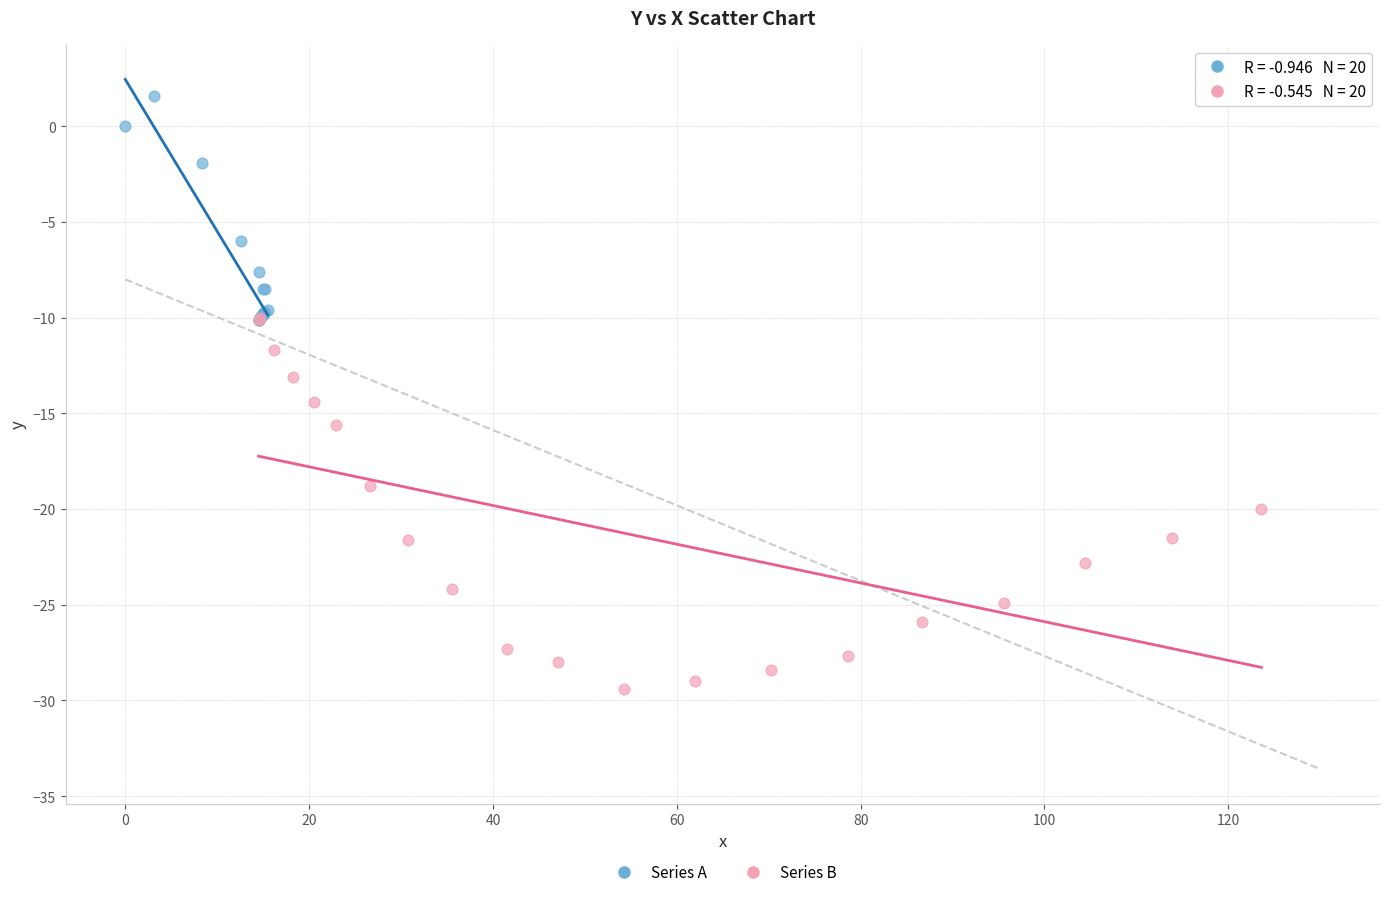

Which series reaches the minimum Y coordinate?

Series B